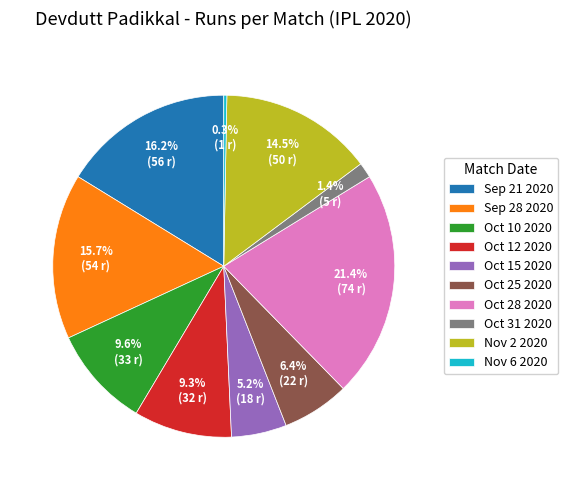

Is there a majority slice in this chart?

No